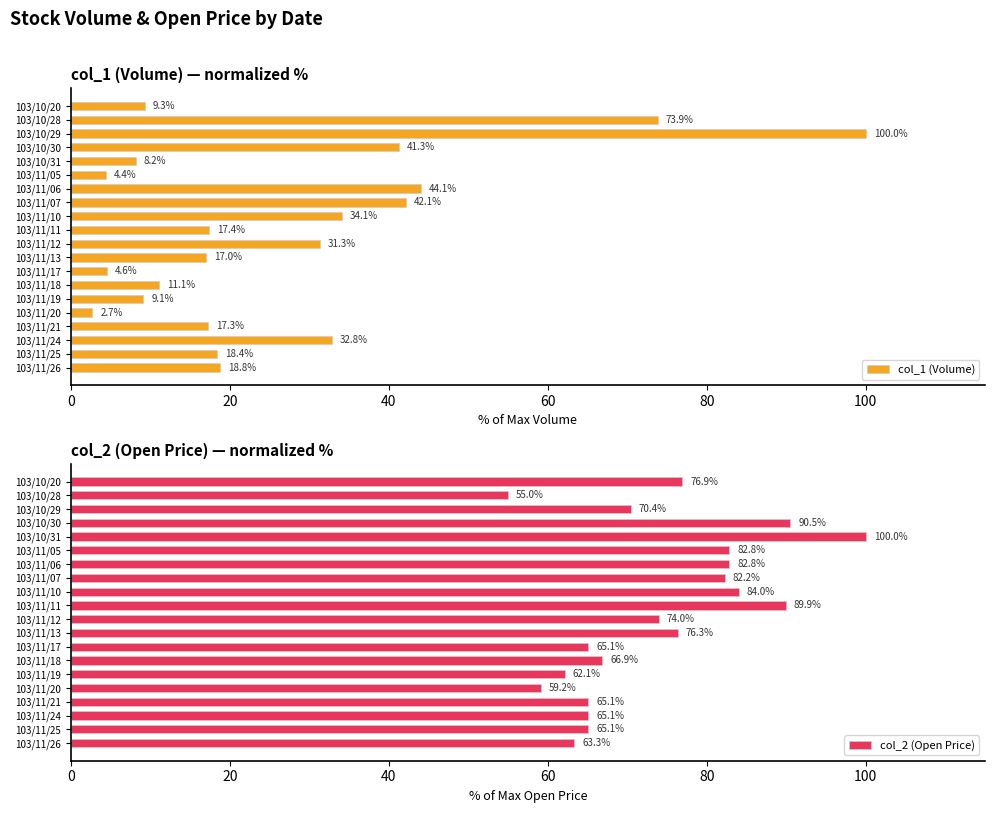

The col_2 (Open Price) series shows 76.9 at 103/10/20. True or false?

True